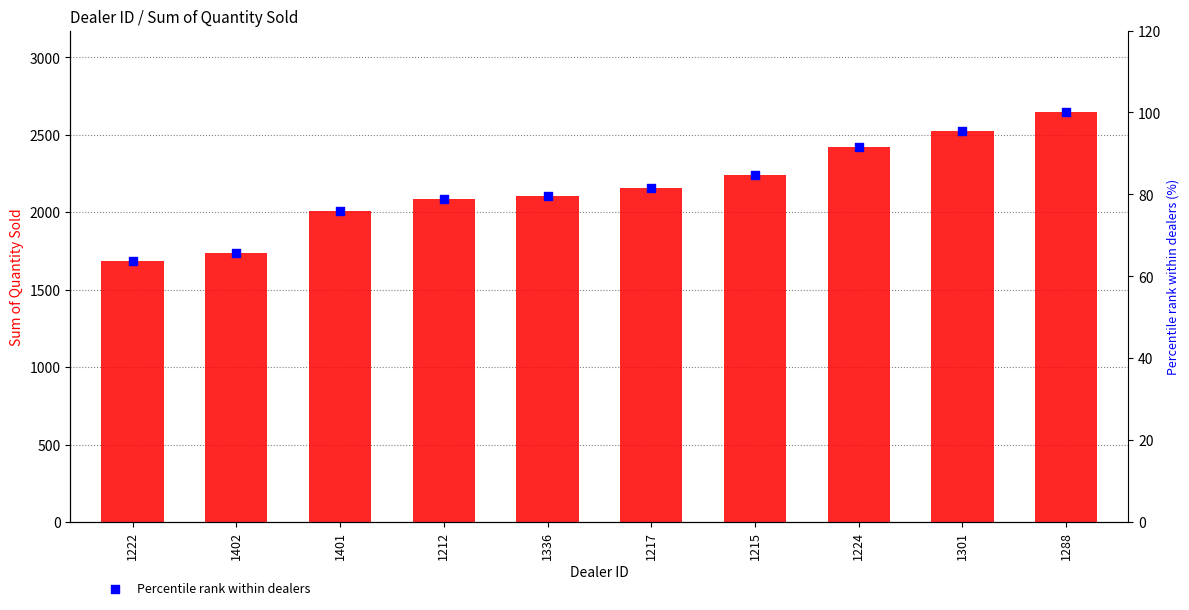

Which series has the largest total across all categories?

Sum of Quantity Sold